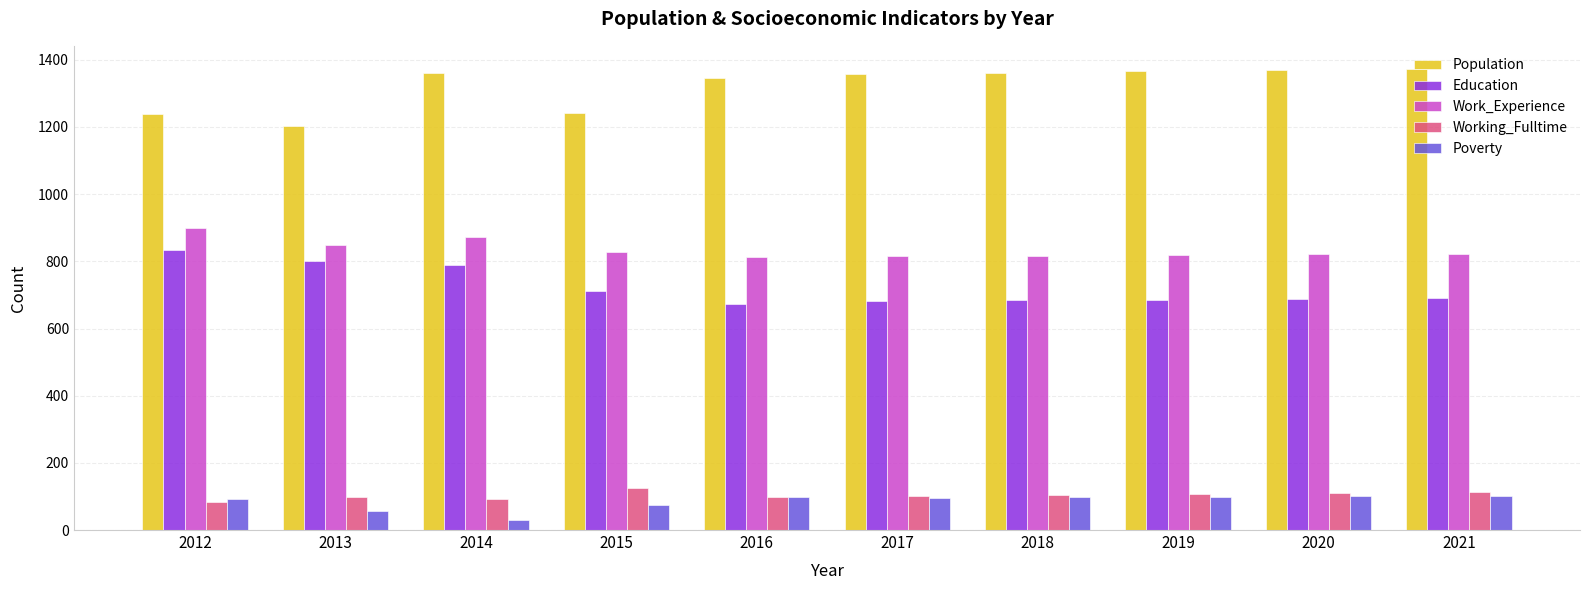

What is the total value across all series at 2021?

3099